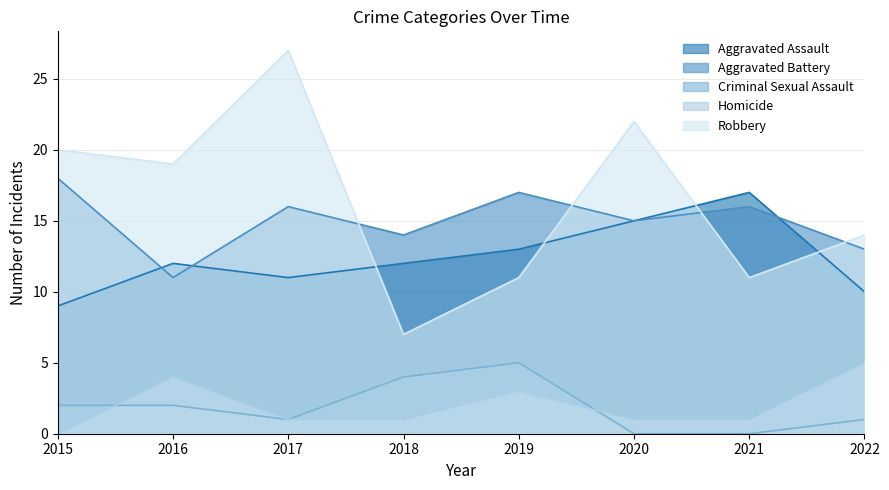

At 2020, list the series in order from smallest to largest.

Criminal Sexual Assault, Homicide, Aggravated Assault, Aggravated Battery, Robbery